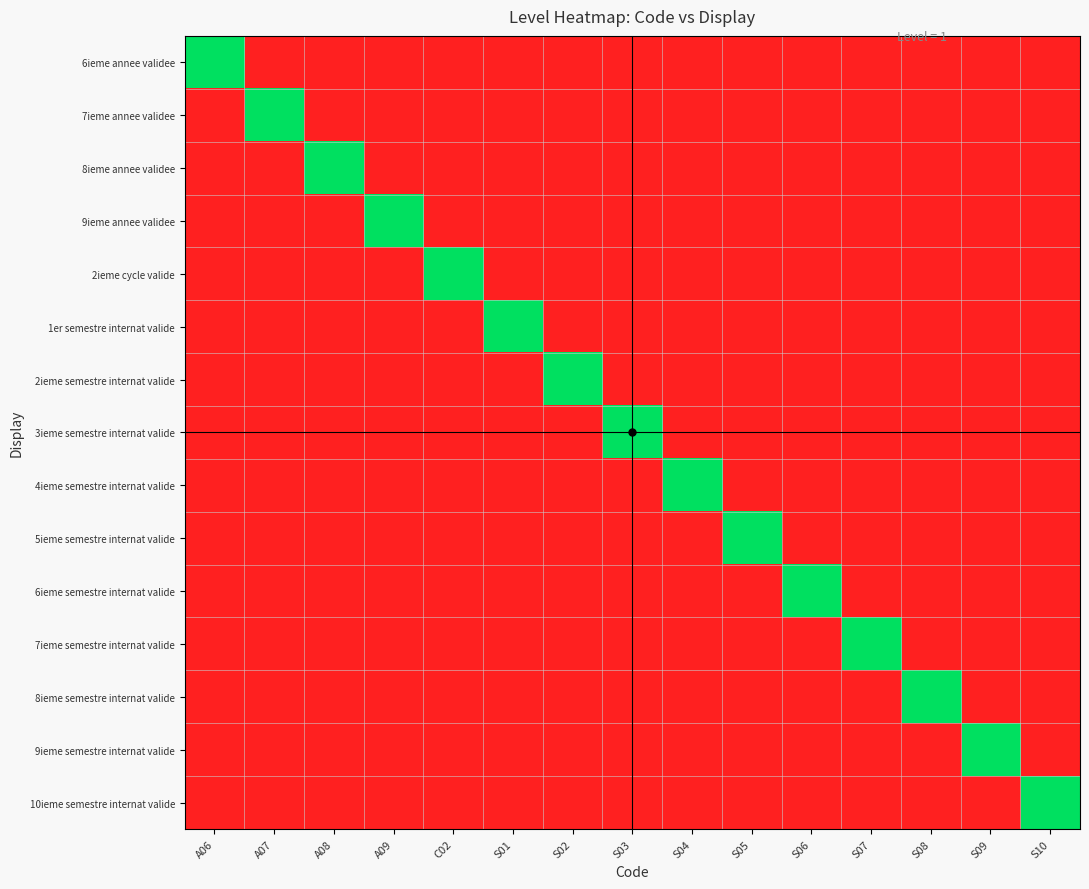

What is the maximum value shown in the chart?

1